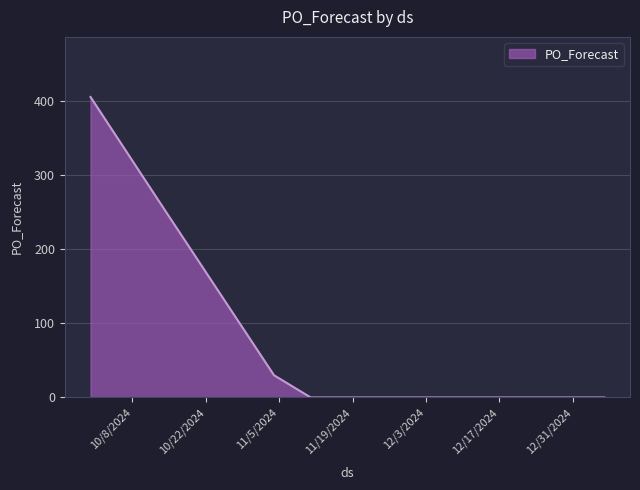

What is the greatest value displayed?

406